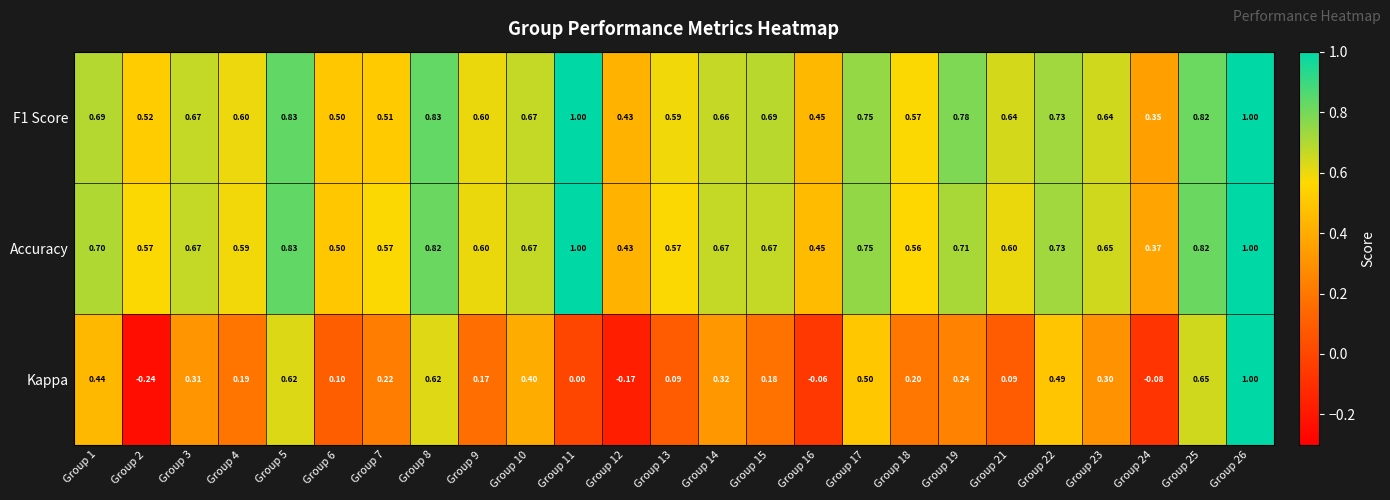

Is the value of F1 Score at Group 25 greater than the value of Kappa at Group 11?

Yes